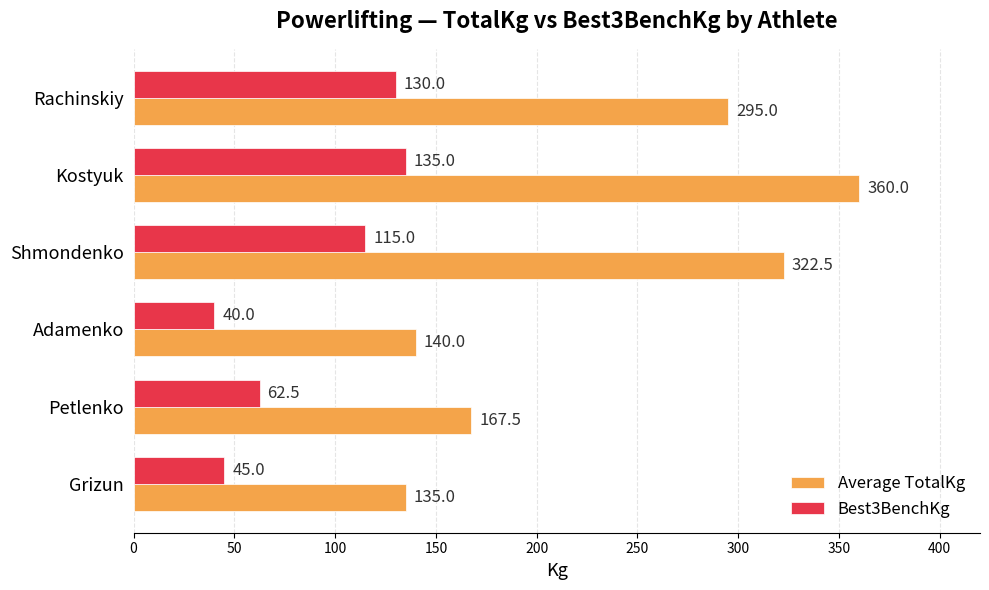

At which label is Best3BenchKg closest to 87?

Petlenko